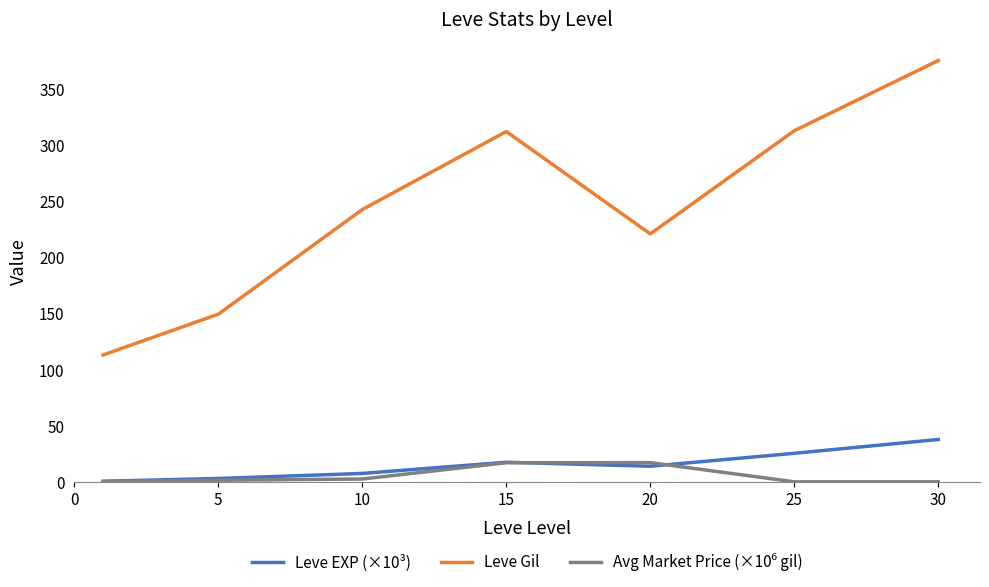

Which series has the largest total across all categories?

Leve Gil